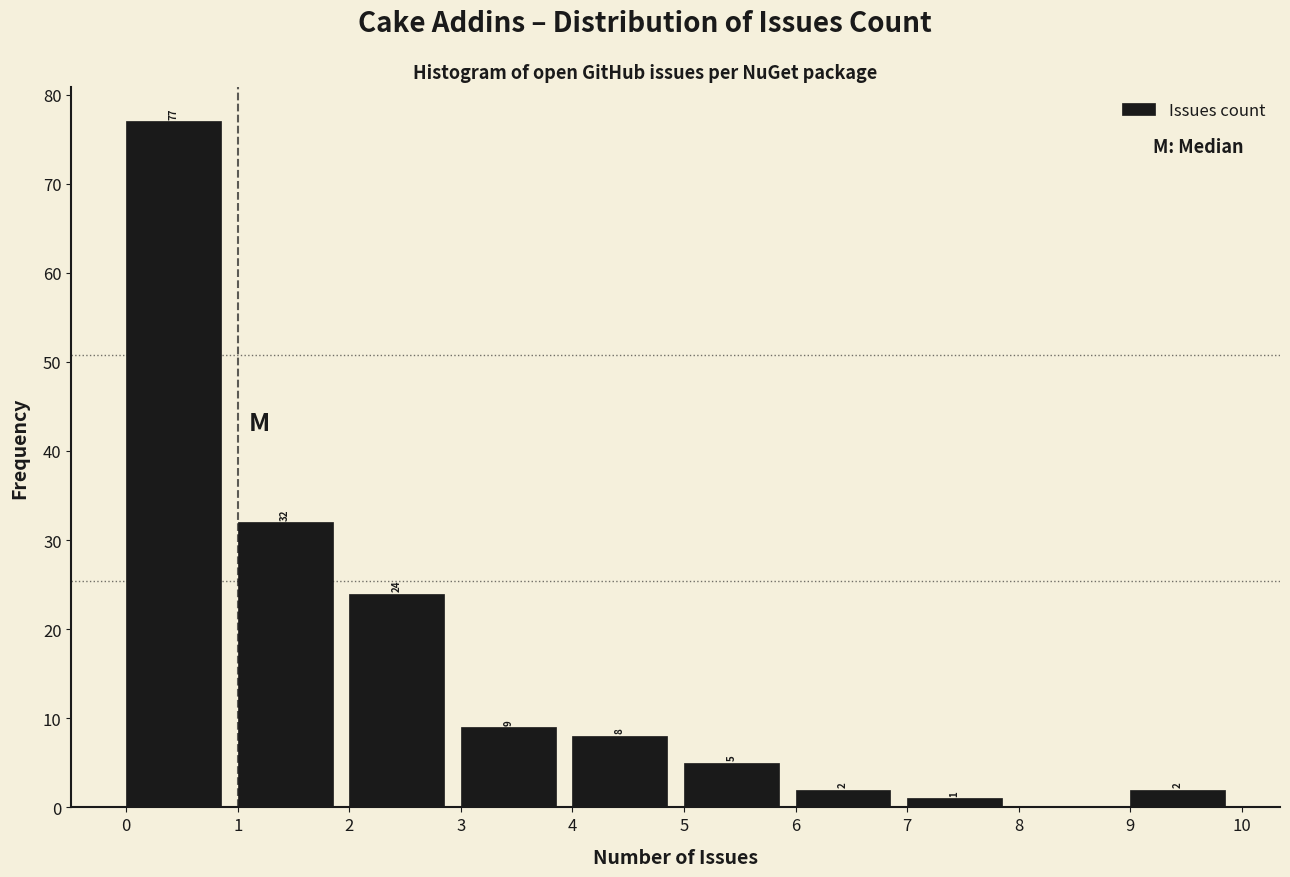

Which range on the x-axis has the tallest bar?

0 to 1